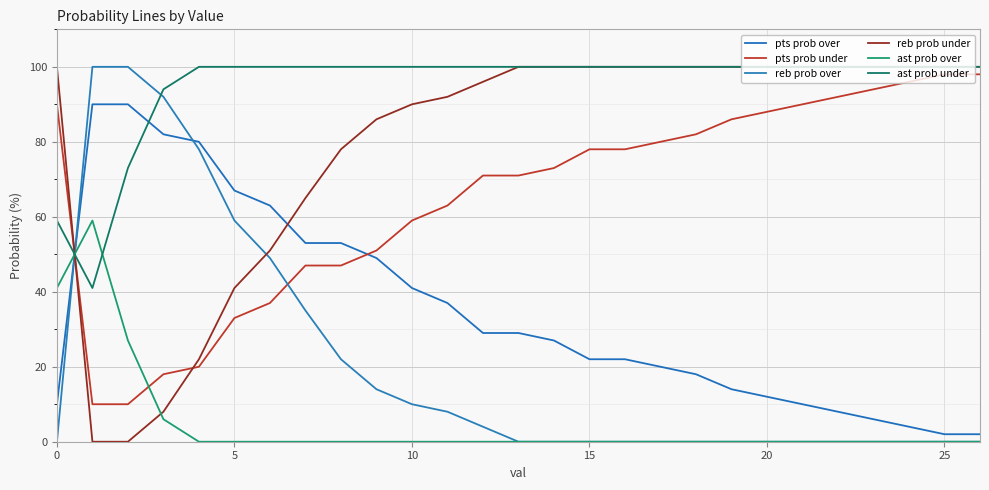

What is the sum of all pts prob over values?

940